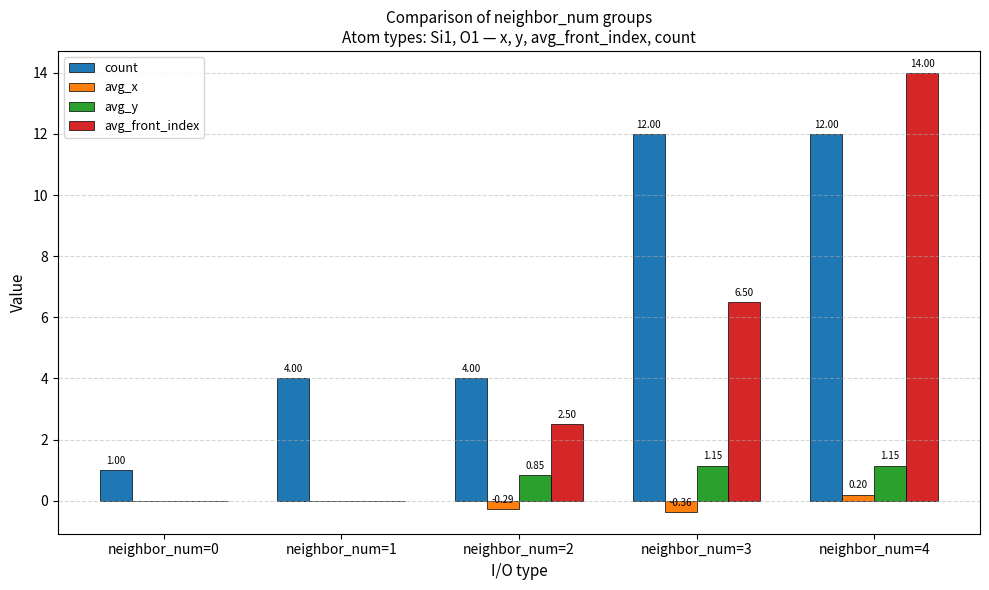

Which series changed the most between neighbor_num=0 and neighbor_num=1?

count